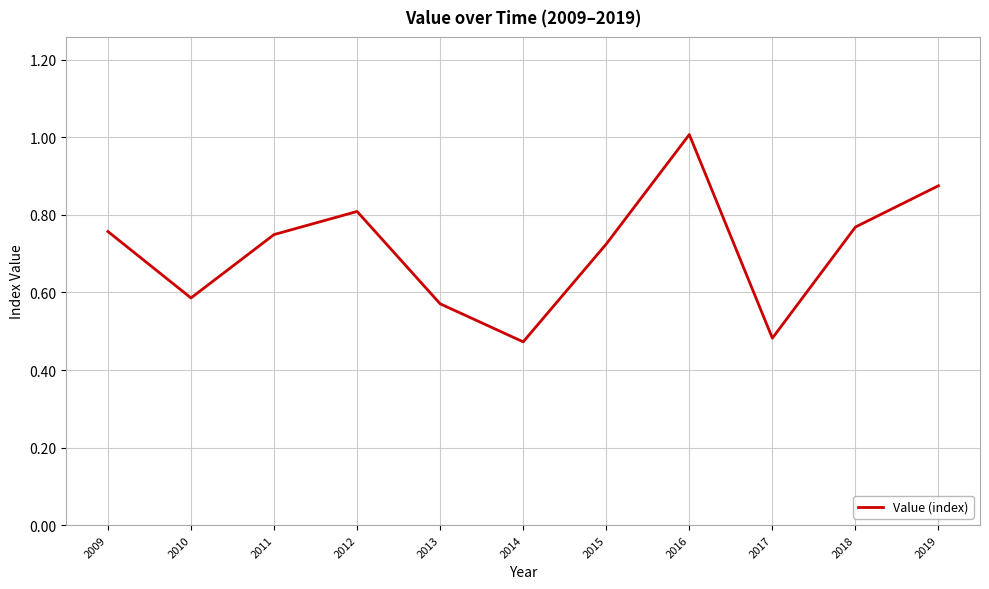

The chart shows a value of 0.4 at 2019. True or false?

False